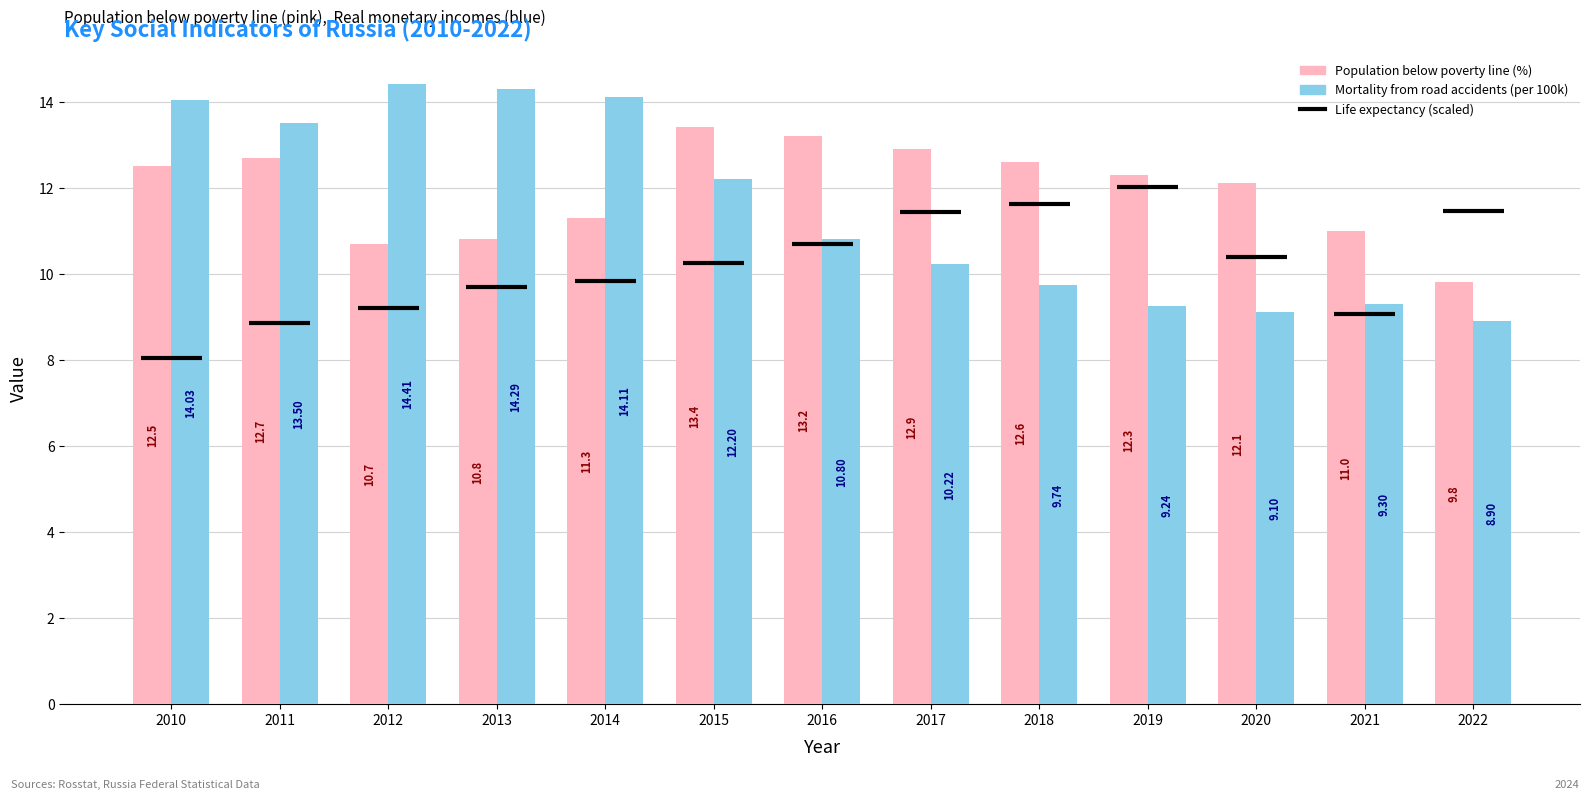

What is the spread (max minus min) of values at 2016?

2.4